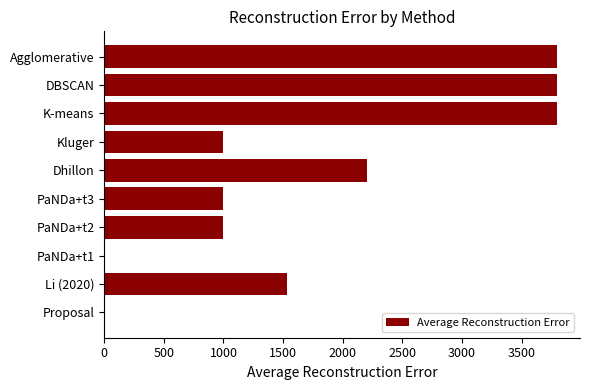

How many distinct data groups are displayed?

1